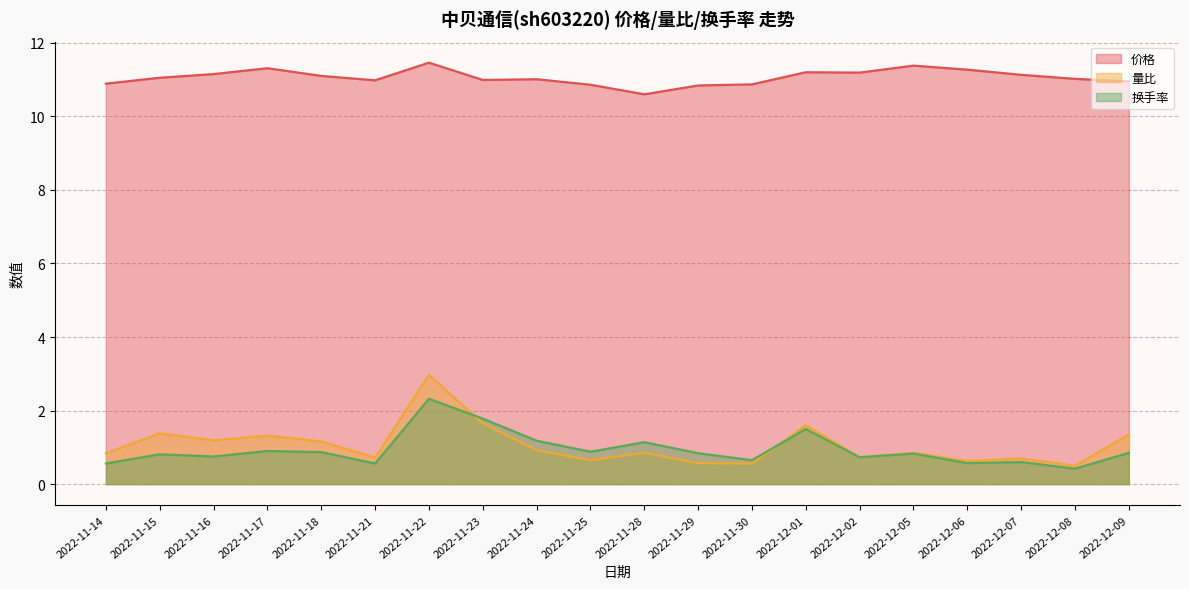

What is the spread (max minus min) of values at 2022-11-21?

10.4